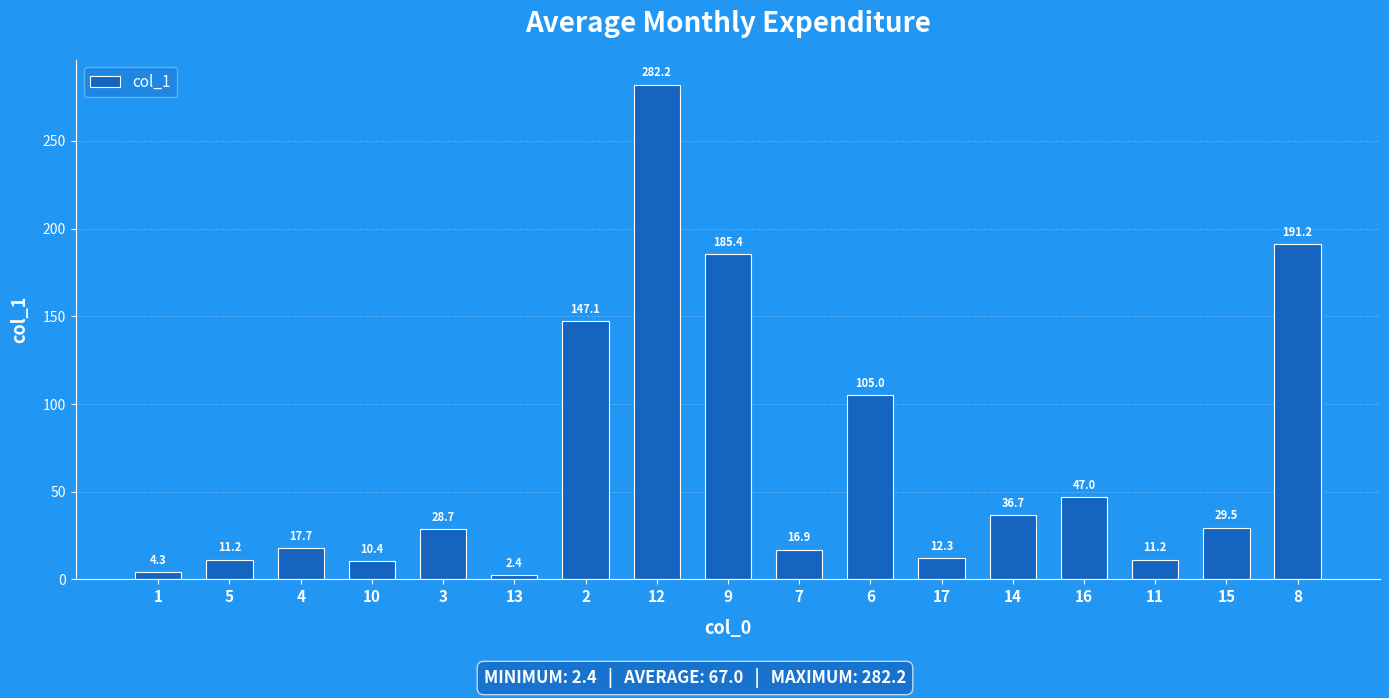

At which category does the chart reach its peak across all series?

12